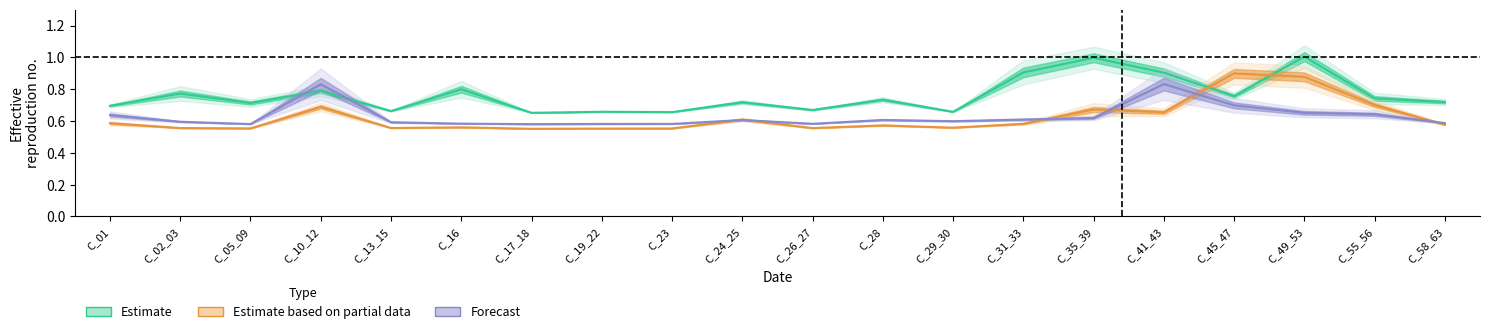

Rank the categories by Estimate based on partial data value from lowest to highest.

C_17_18, C_19_22, C_23, C_05_09, C_26_27, C_02_03, C_13_15, C_29_30, C_16, C_28, C_58_63, C_31_33, C_01, C_24_25, C_41_43, C_35_39, C_10_12, C_55_56, C_49_53, C_45_47